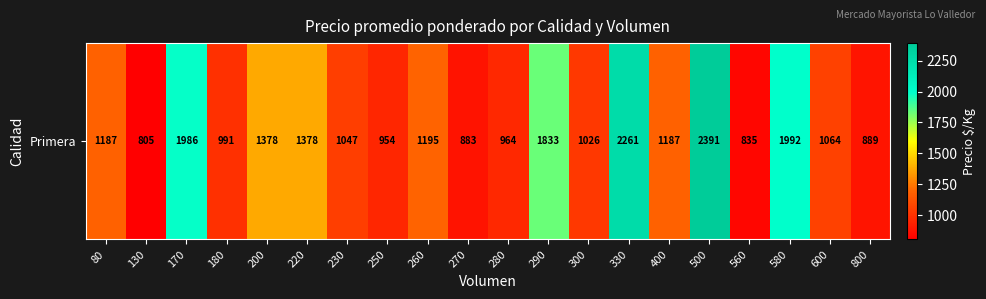

Which label corresponds to the smallest value in the chart?

130